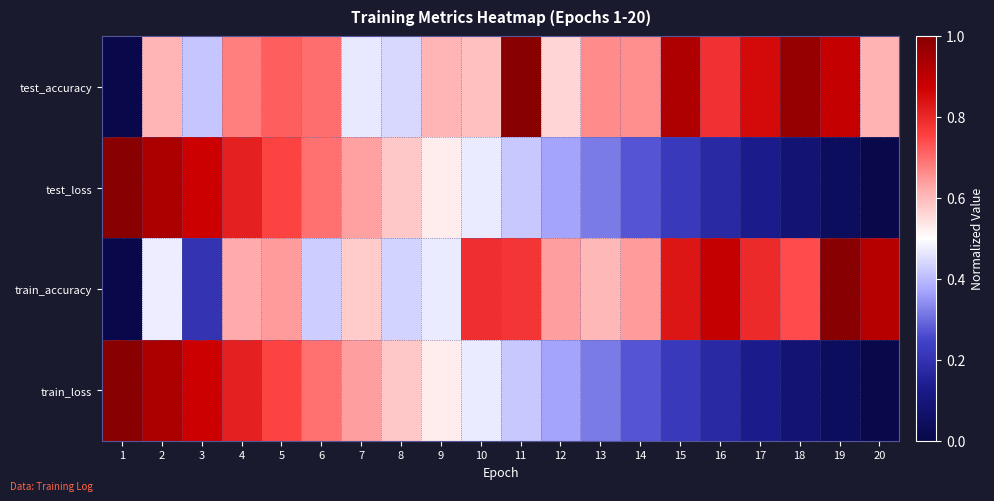

How many data points does each series have?

20